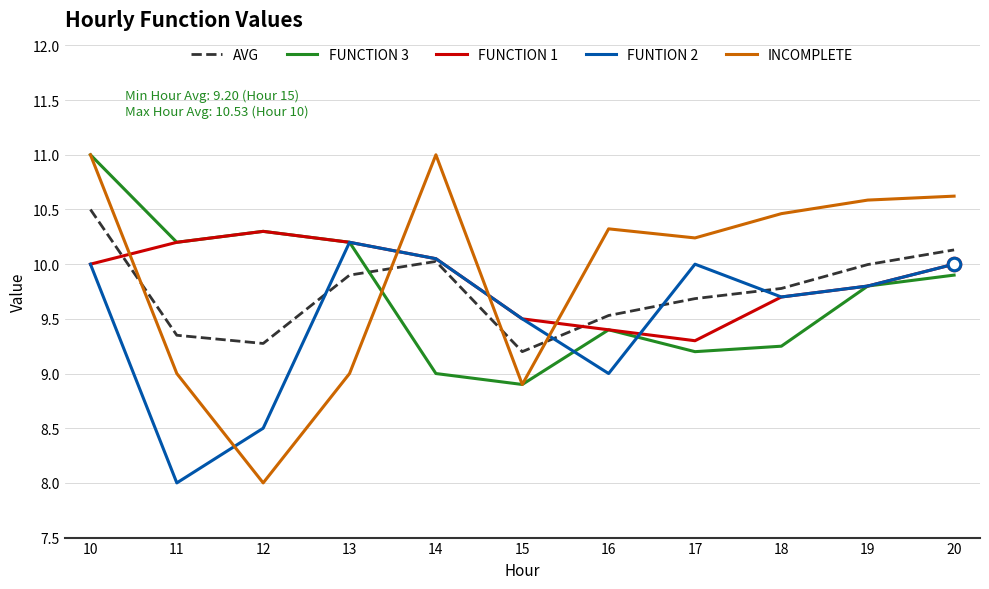

Which series has the largest range (max minus min)?

INCOMPLETE